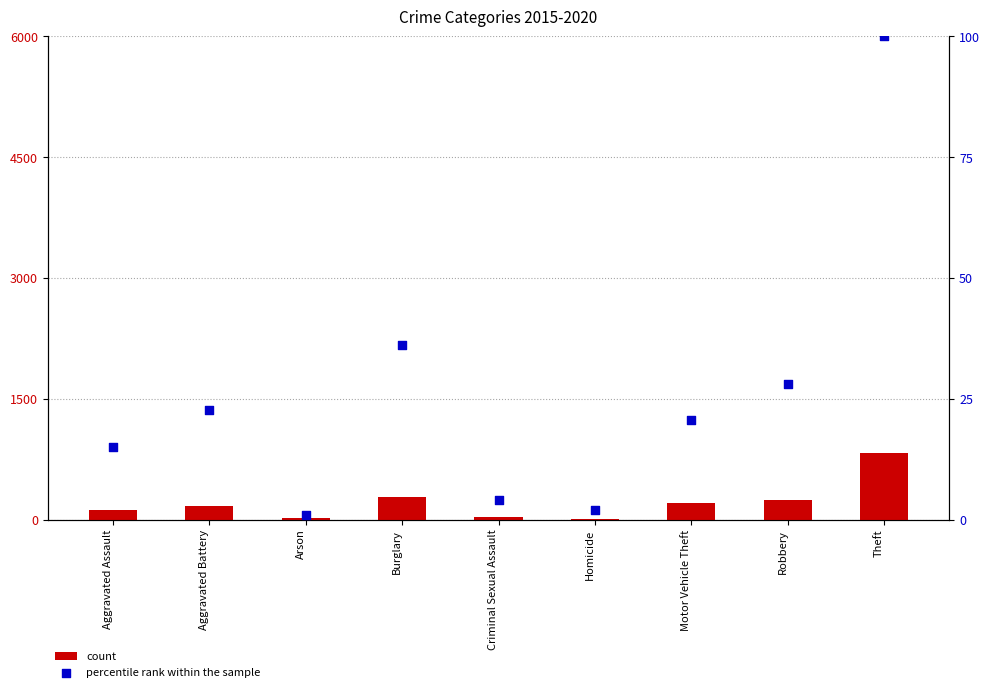

At which category is the sum across all series the highest?

Theft